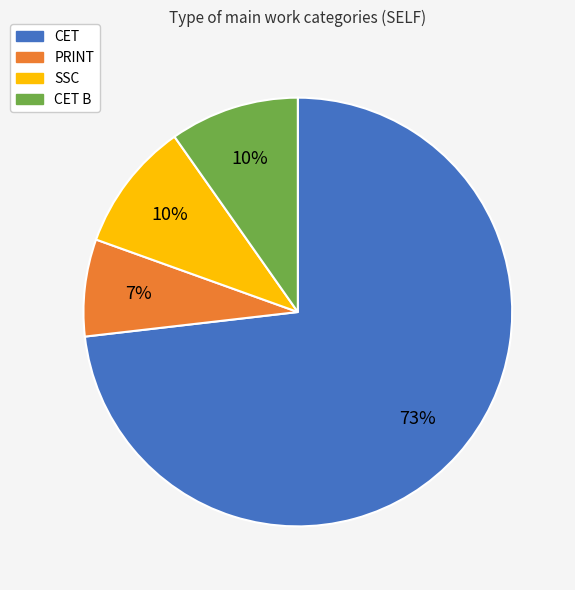

Is there a majority slice in this chart?

Yes